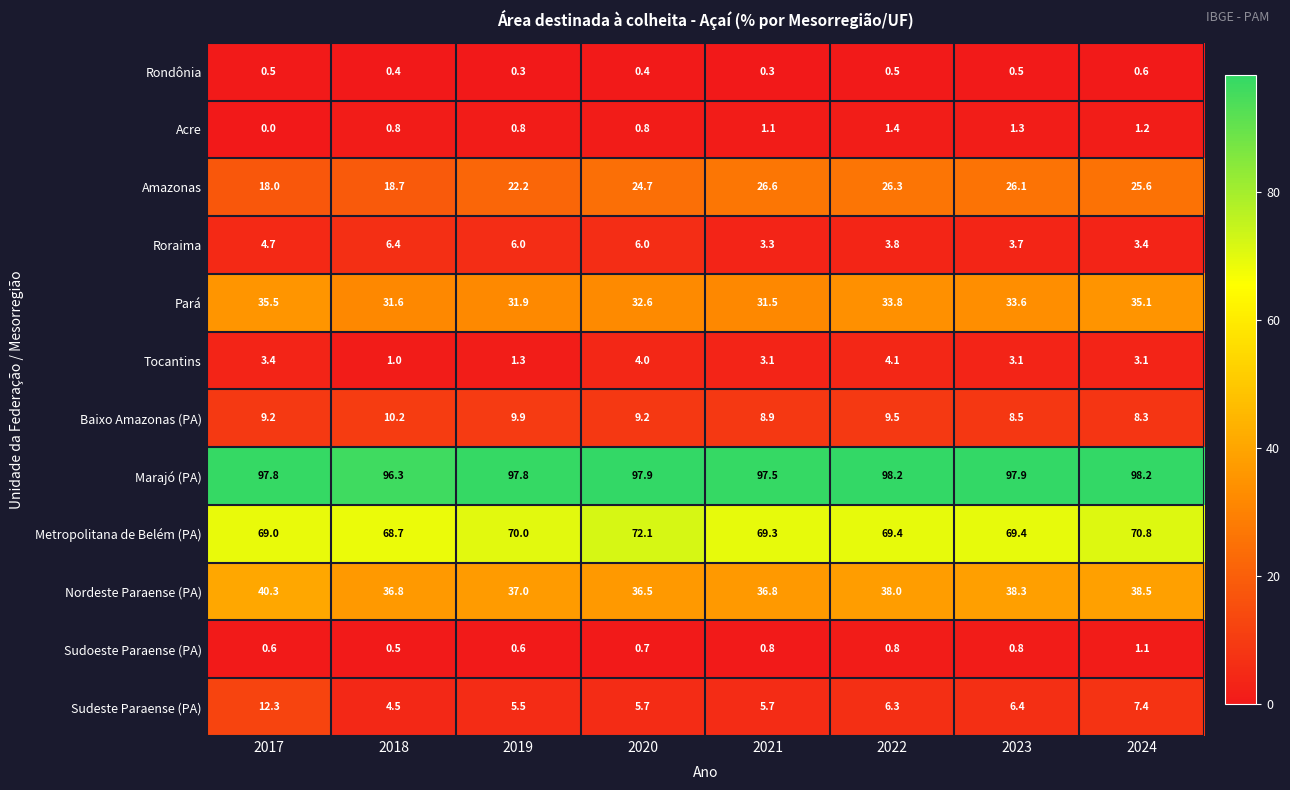

At how many categories does at least one series exceed 73?

8